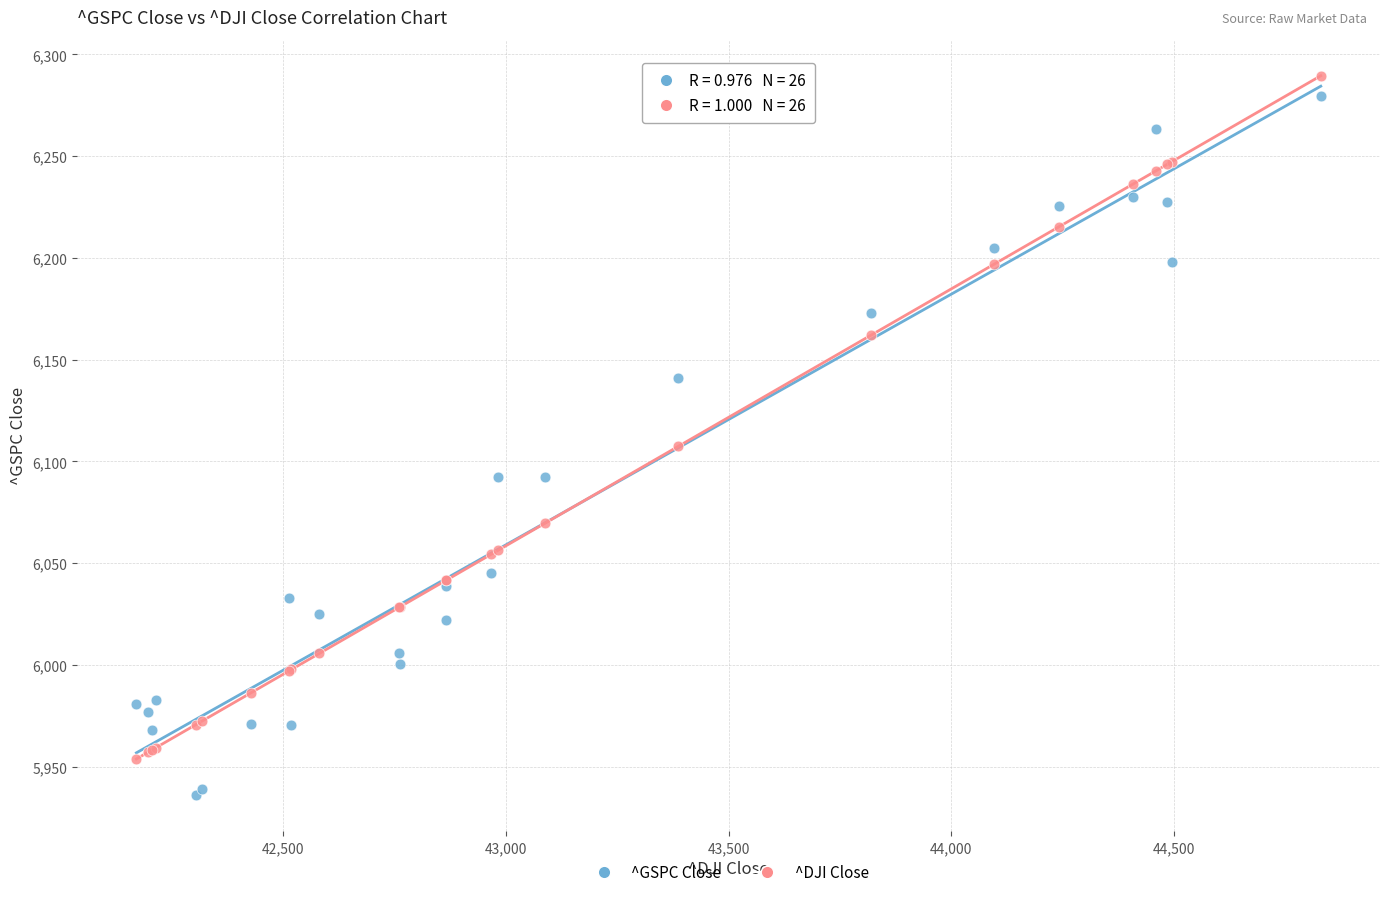

Which series contains the lowest Y value?

^GSPC Close